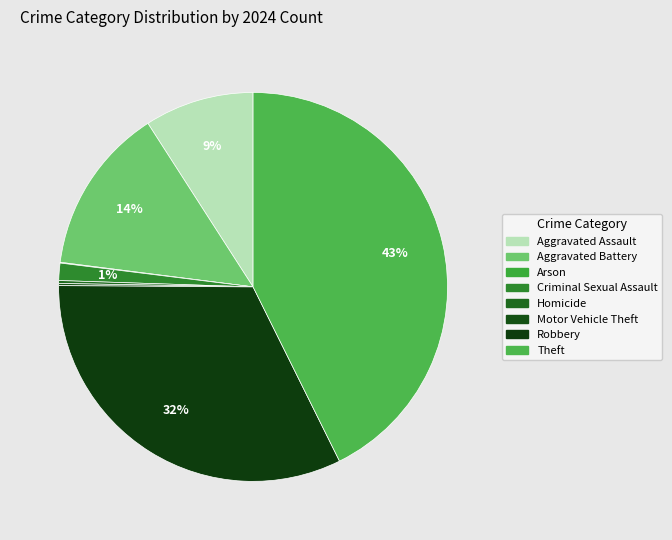

Is it true that Aggravated Assault is 15% of the pie?

False